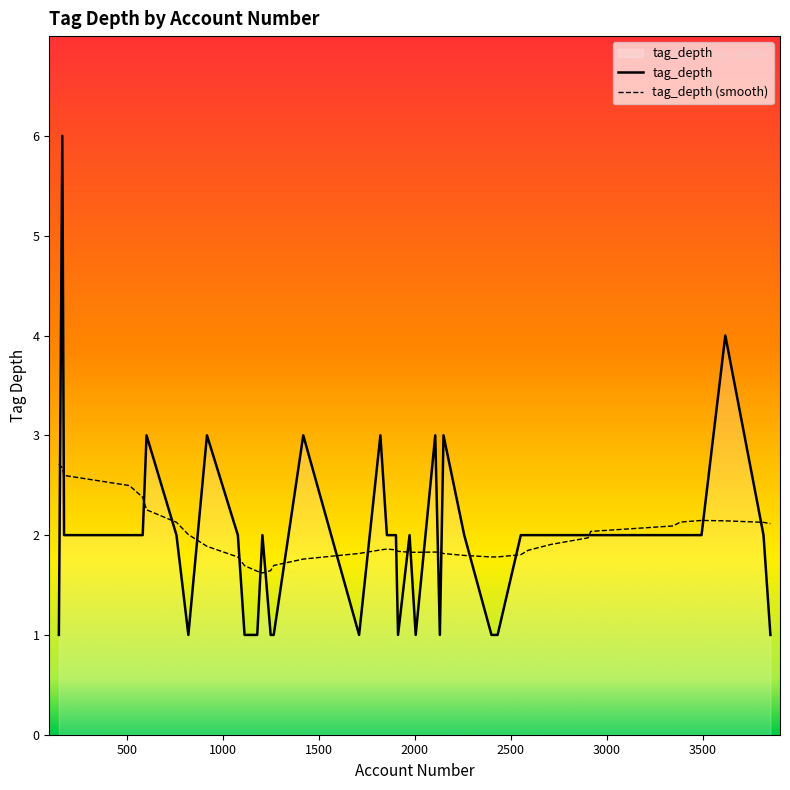

What is the minimum value shown in the chart?

1.0